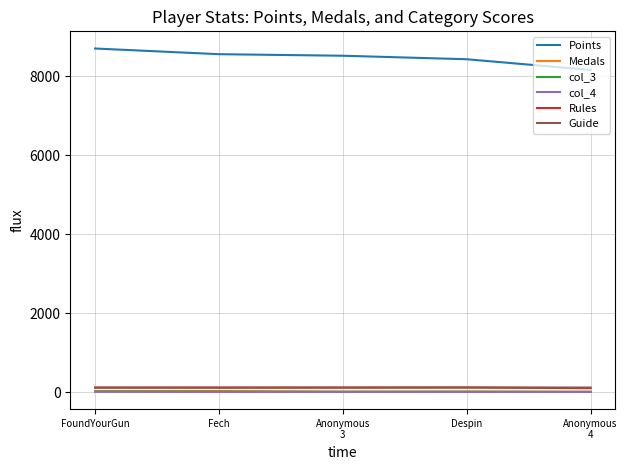

Where does the Medals series first go above 10?

FoundYourGun